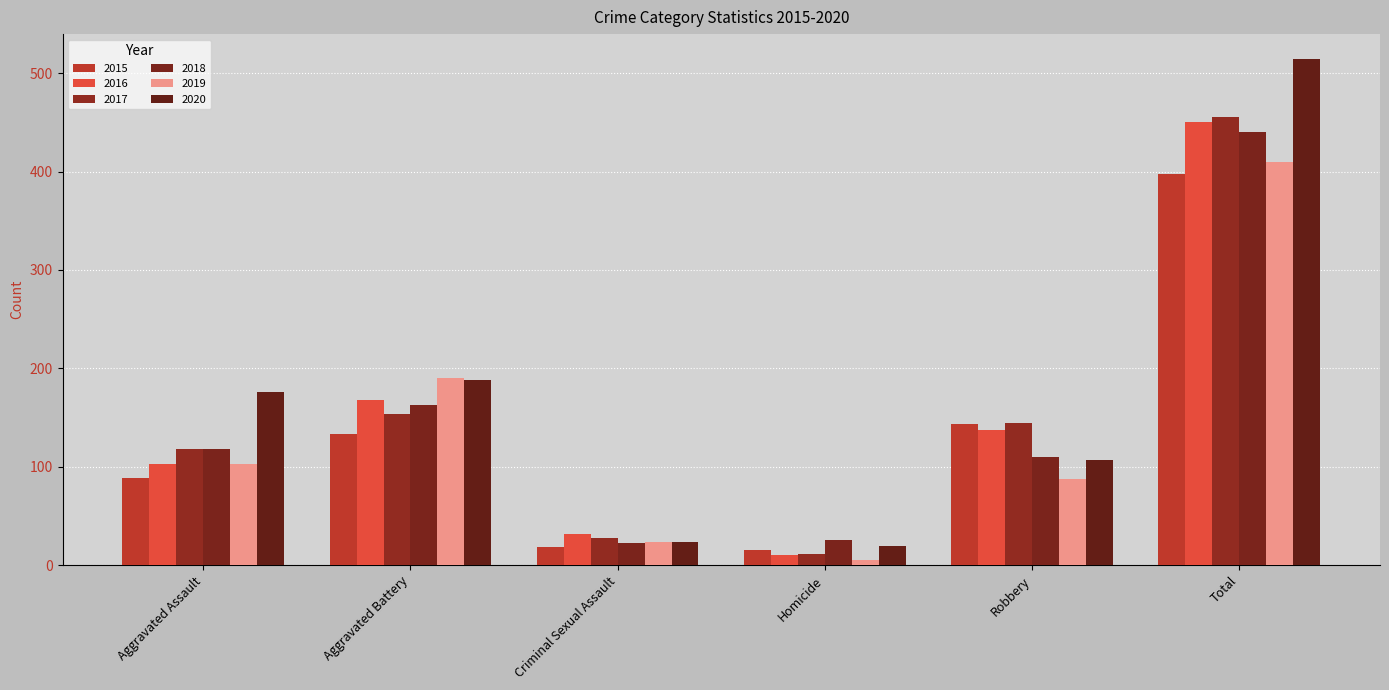

At which category is the sum across all series the highest?

Total